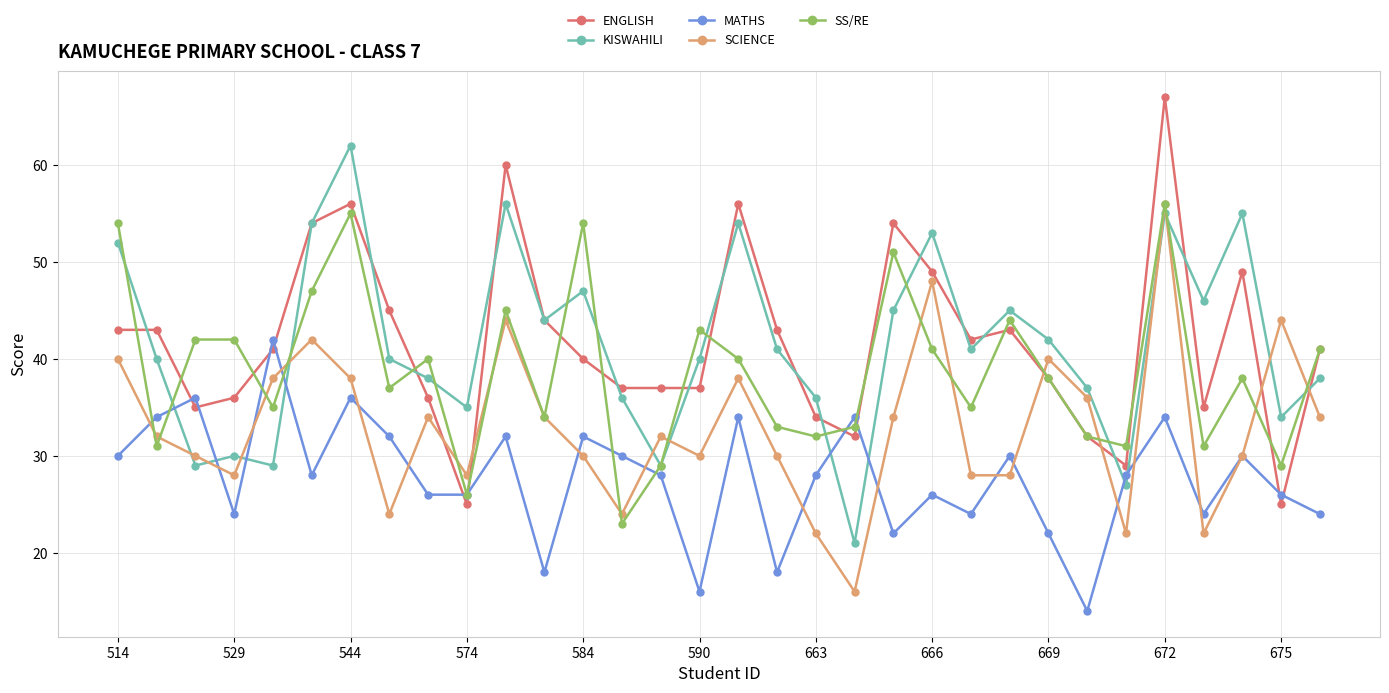

What is the lowest value of the ENGLISH series?

25